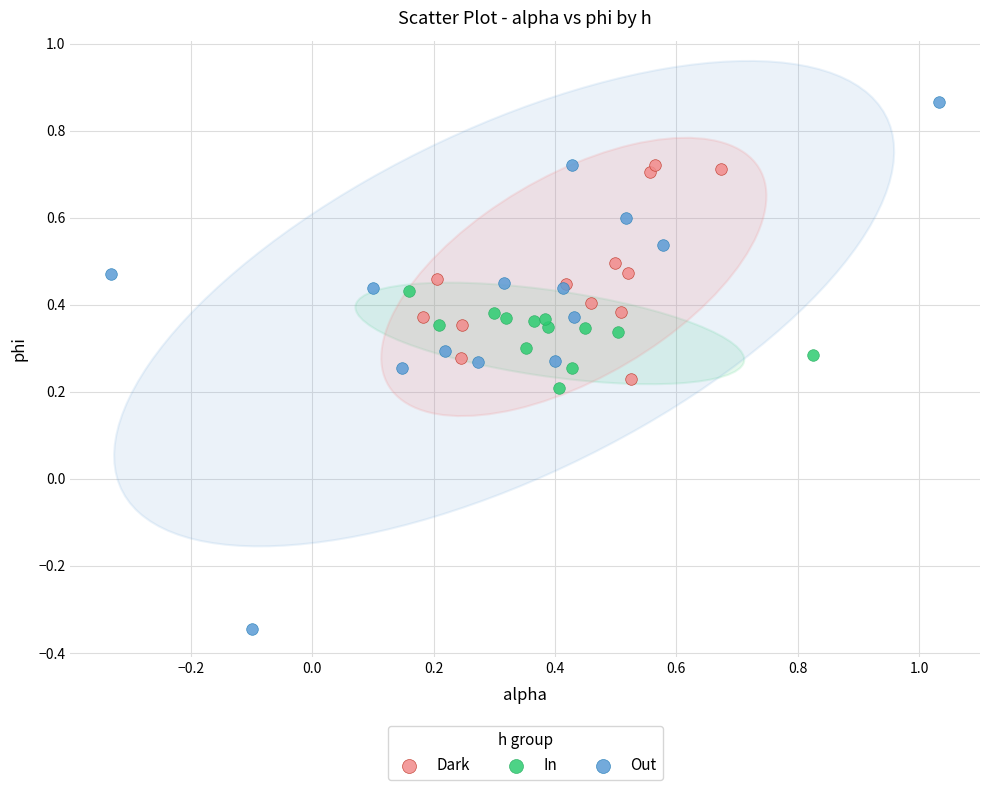

Which series reaches the maximum Y coordinate?

Out